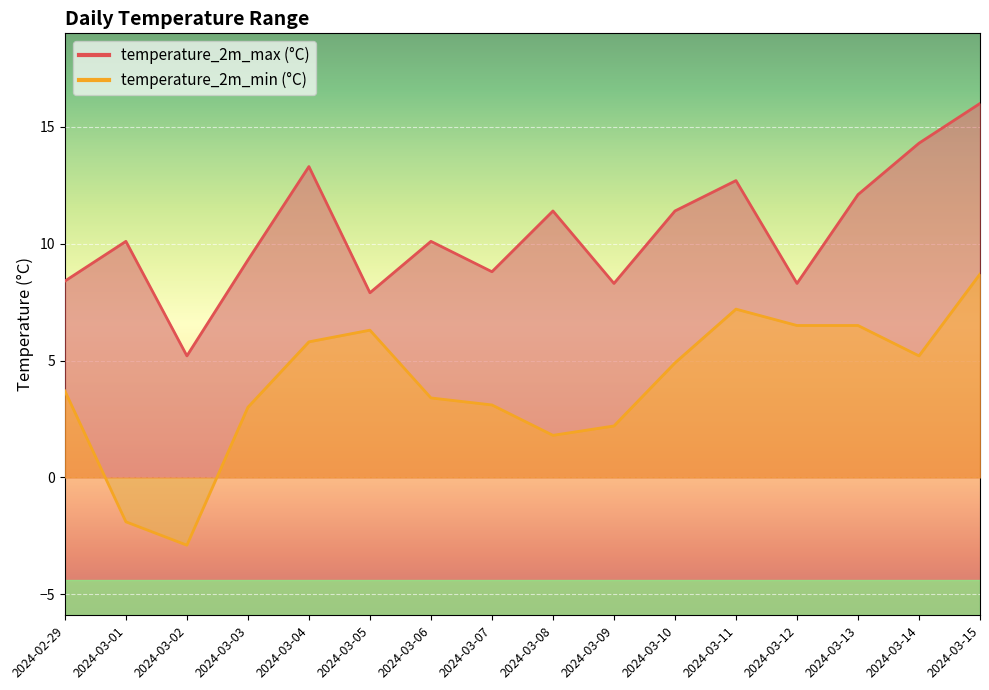

At which category is the sum across all series the highest?

2024-03-15